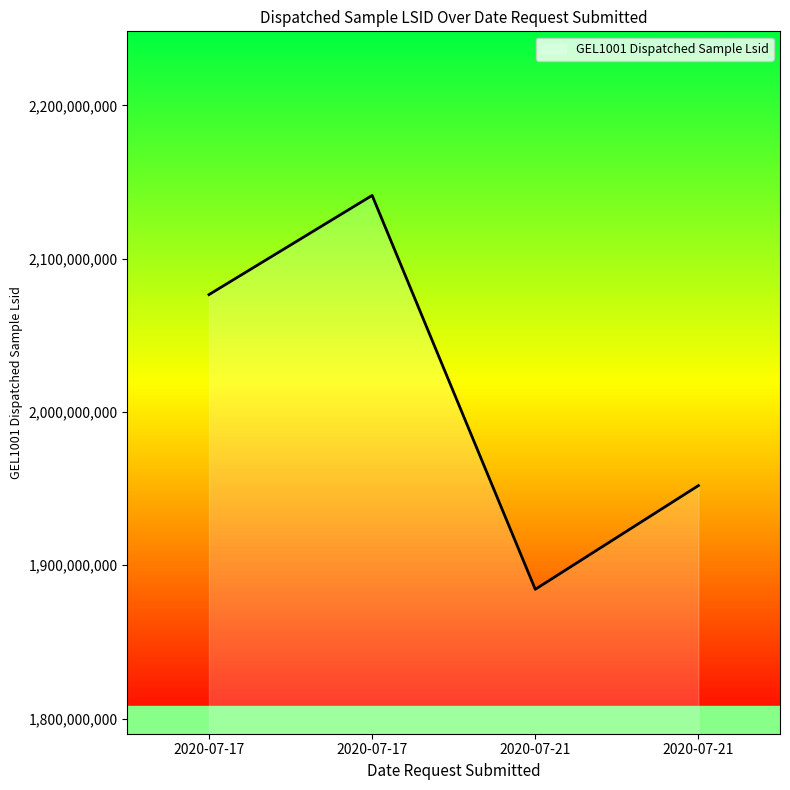

How many series are shown in this chart?

1